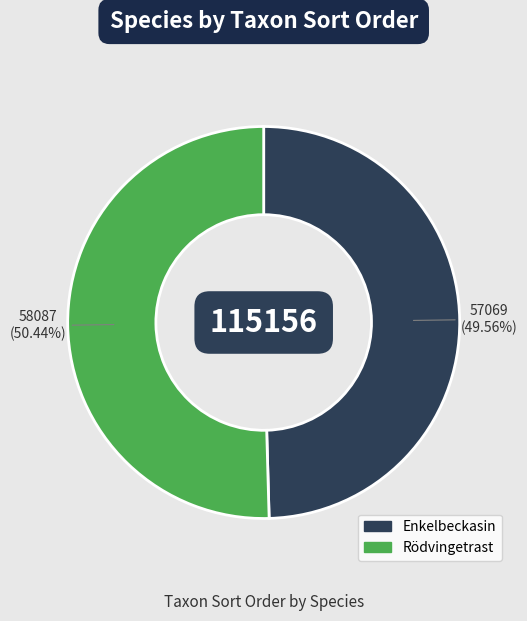

What is the largest slice in the pie chart?

Rödvingetrast